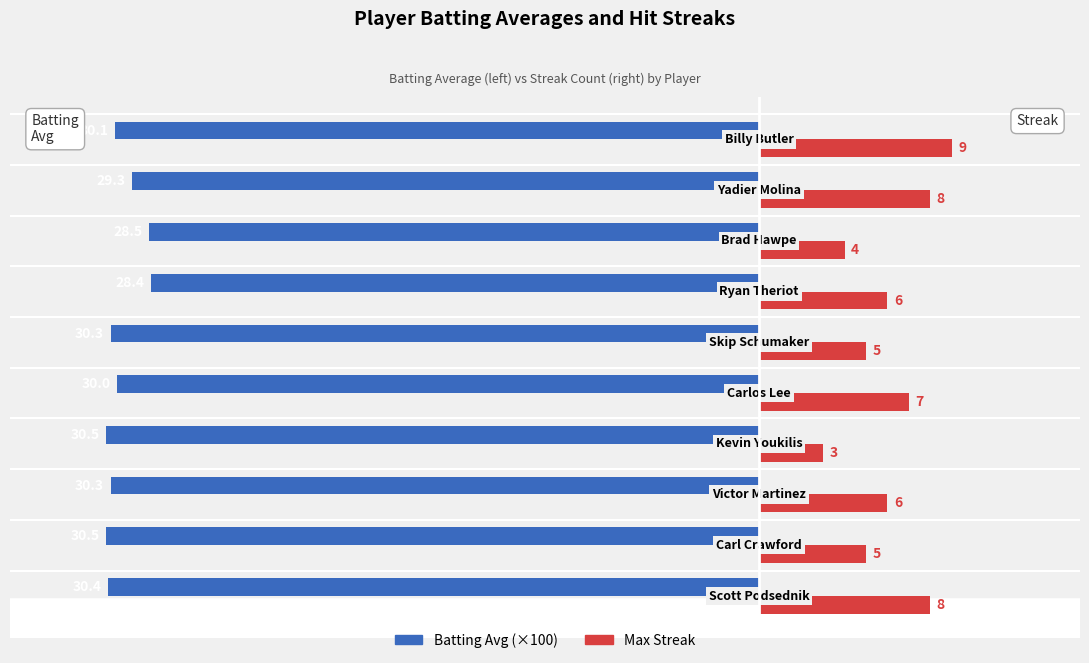

Rank the series by their average value, from highest to lowest.

Max Streak, Batting Avg (×100)